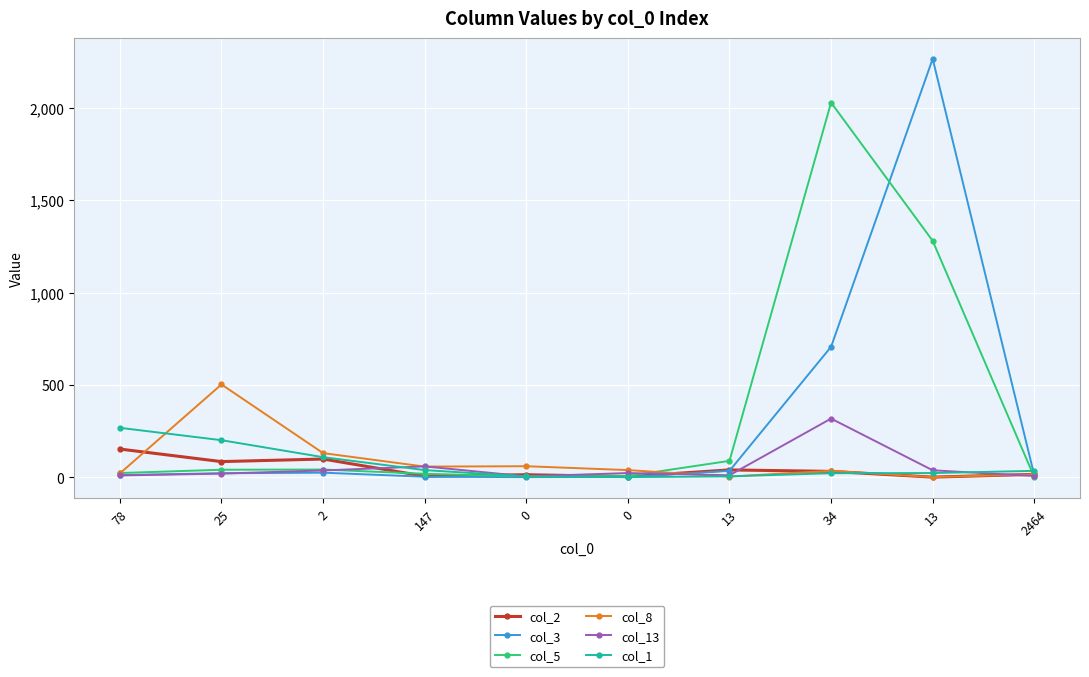

How many values in the col_5 series are below 40?

5